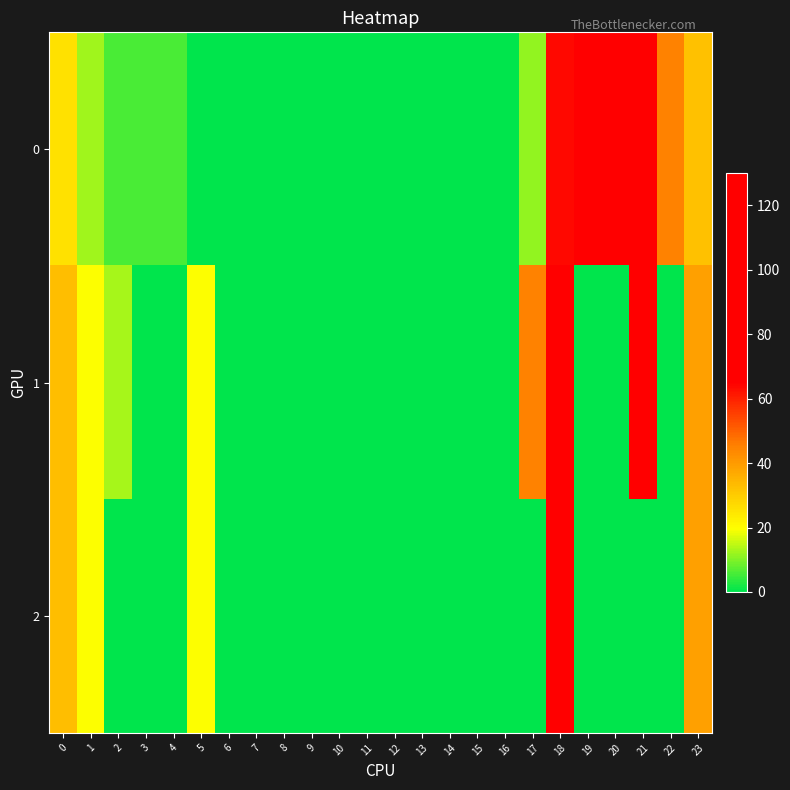

What is the total value across all series at 21?

149.0